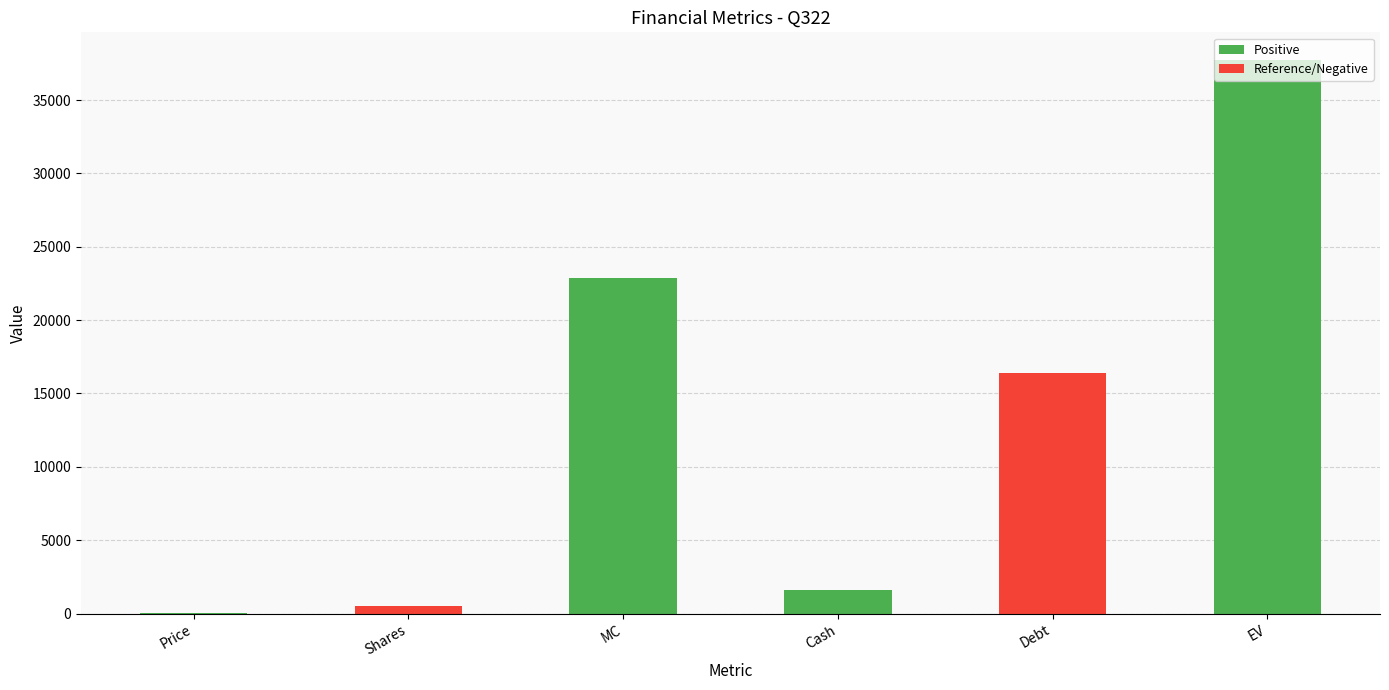

What is the sum of the values at Cash and MC?

24503.2